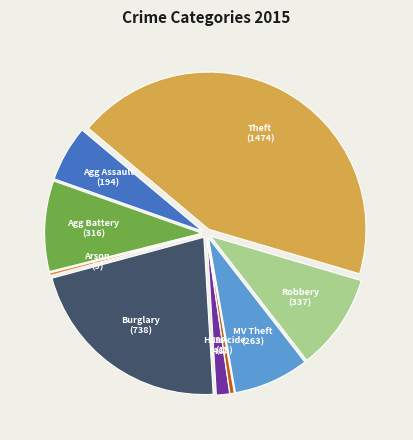

Does any single category account for the majority?

No